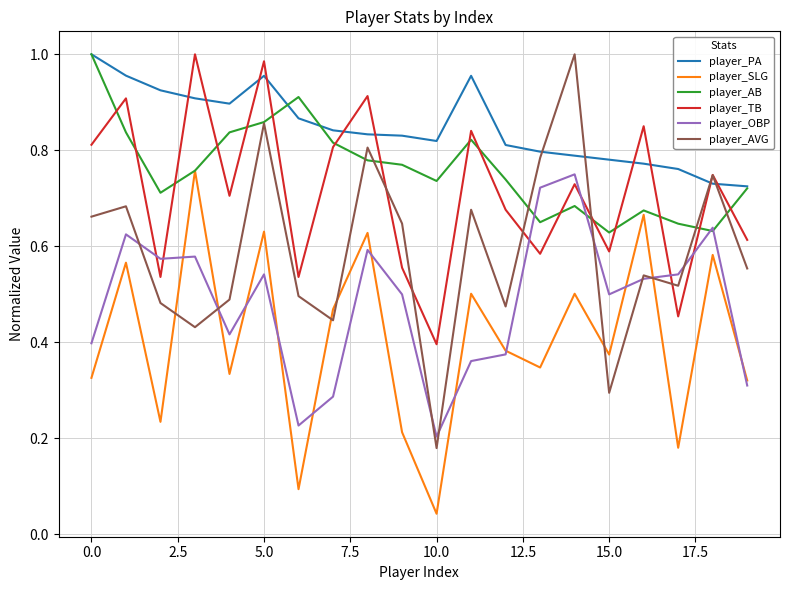

True or false: player_OBP and player_PA cross at least once.

False